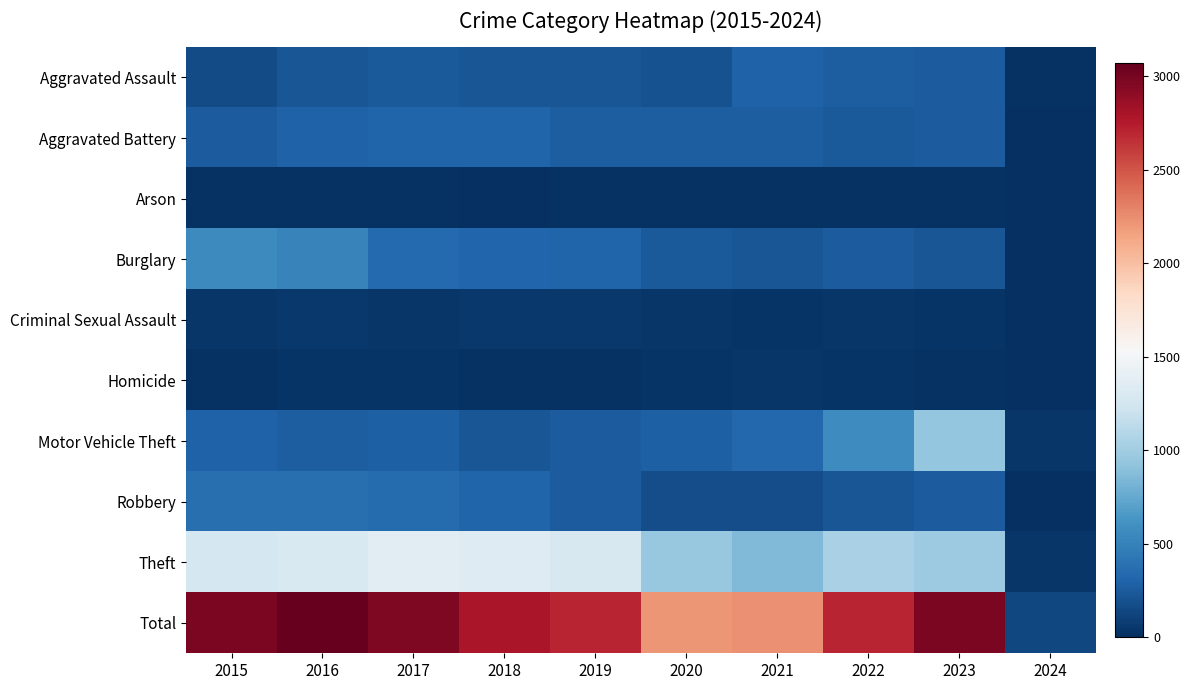

Between 2017 and 2022, which series saw the biggest shift?

Theft